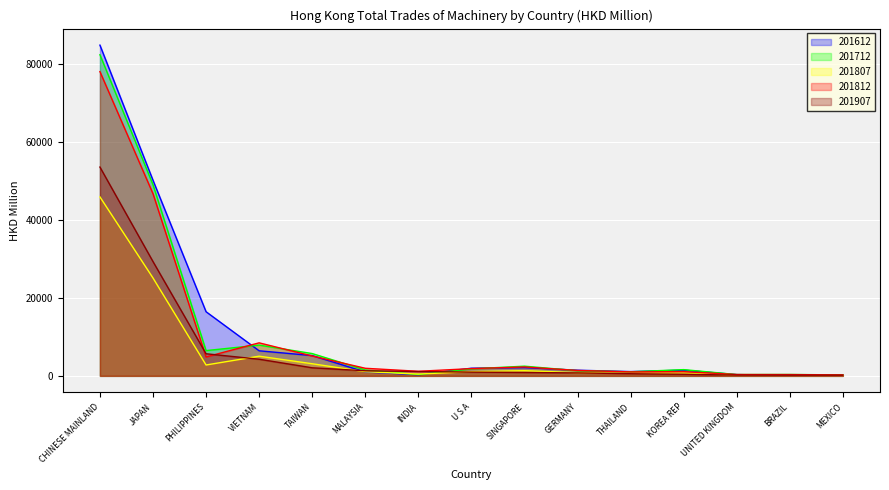

The value of 201907 at SINGAPORE is 332.6. True or false?

False